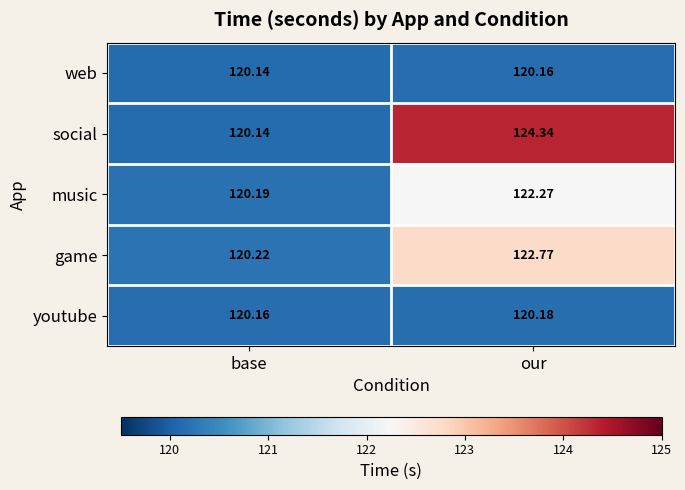

Rank the series by their maximum value, from highest to lowest.

social, game, music, youtube, web